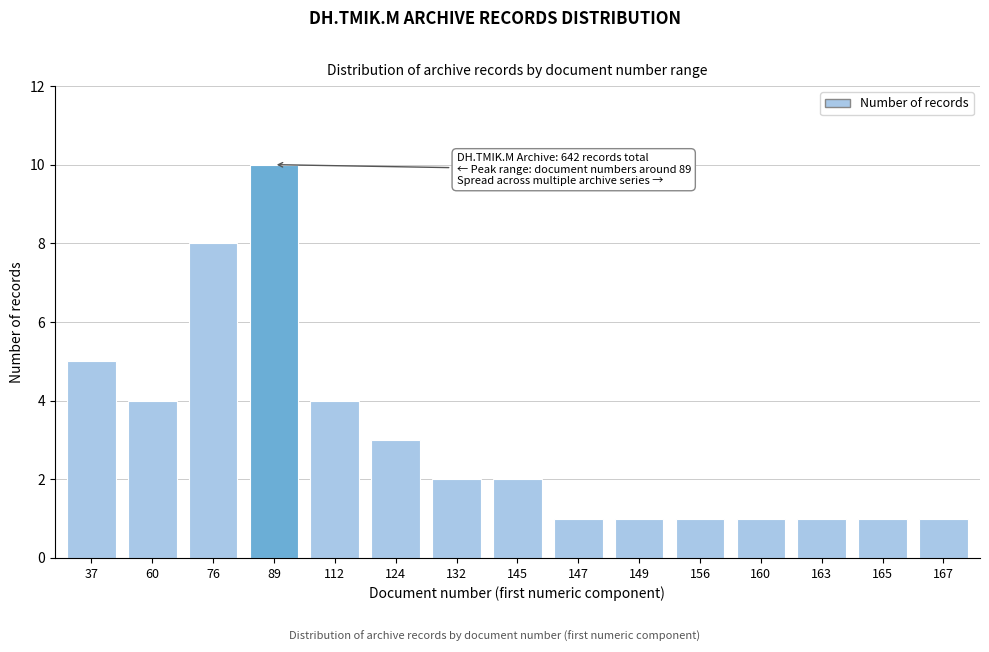

Reading left to right, list all the values displayed in this chart.

37=5	60=4	76=8	89=10	112=4	124=3	132=2	145=2	147=1	149=1	156=1	160=1	163=1	165=1	167=1